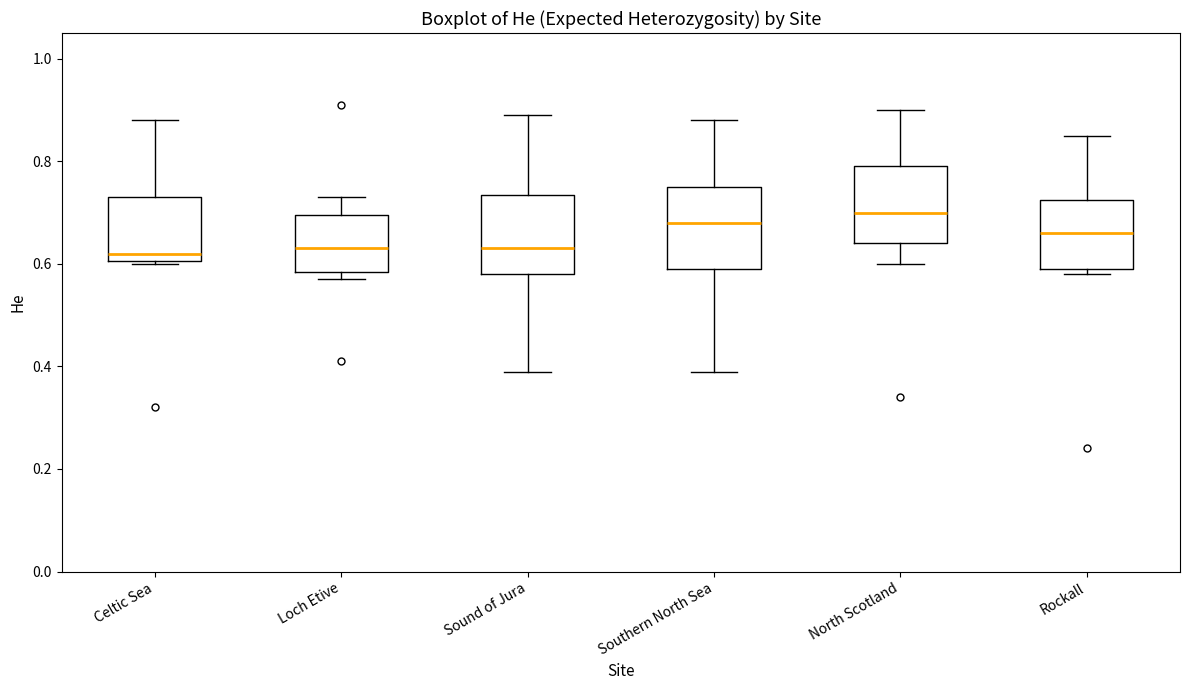

Reading left to right, transcribe this box plot: for each box, give where its median line is, the range the box spans, and where its two whiskers end, as read against the y-axis. The values are not printed on the chart, so give them approximately, as read against the axis.

Celtic Sea: median 0.62, box 0.60 to 0.74, whiskers 0.60 to 0.88
Loch Etive: median 0.64, box 0.58 to 0.70, whiskers 0.58 (just below the box's lower edge) to 0.74
Sound of Jura: median 0.64, box 0.58 to 0.74, whiskers 0.40 to 0.90
Southern North Sea: median 0.68, box 0.60 to 0.76, whiskers 0.40 to 0.88
North Scotland: median 0.70, box 0.64 to 0.80, whiskers 0.60 to 0.90
Rockall: median 0.66, box 0.60 to 0.72, whiskers 0.58 to 0.86